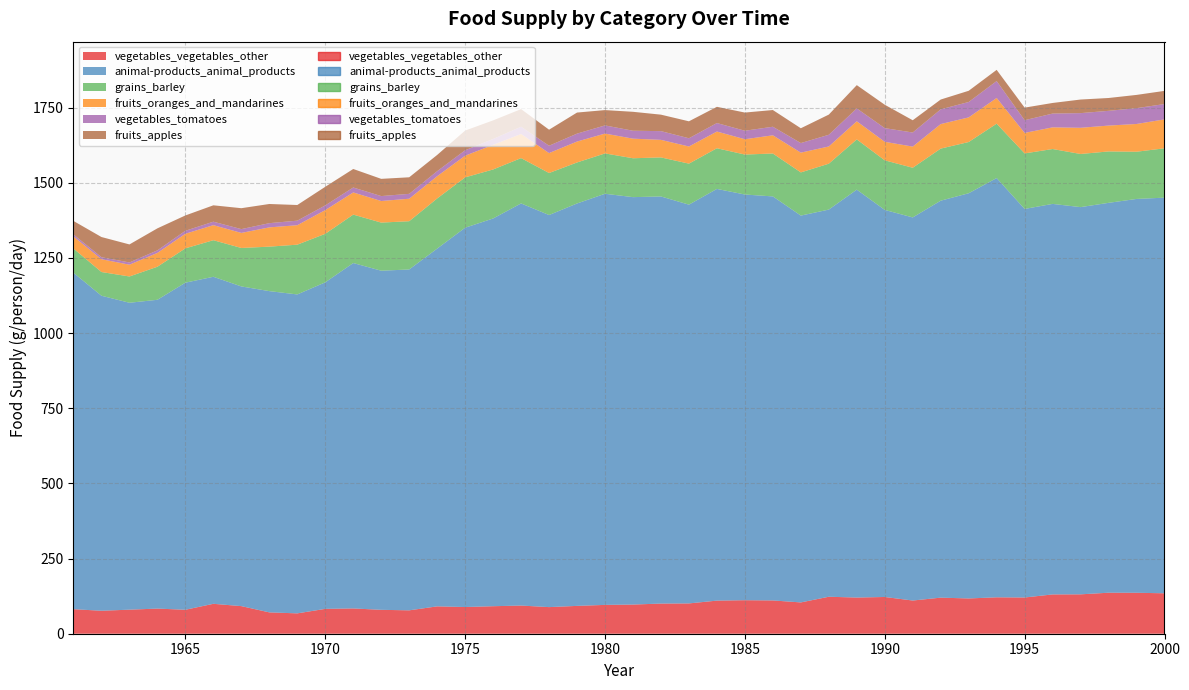

At which label does vegetables_vegetables_other reach its peak?

1998